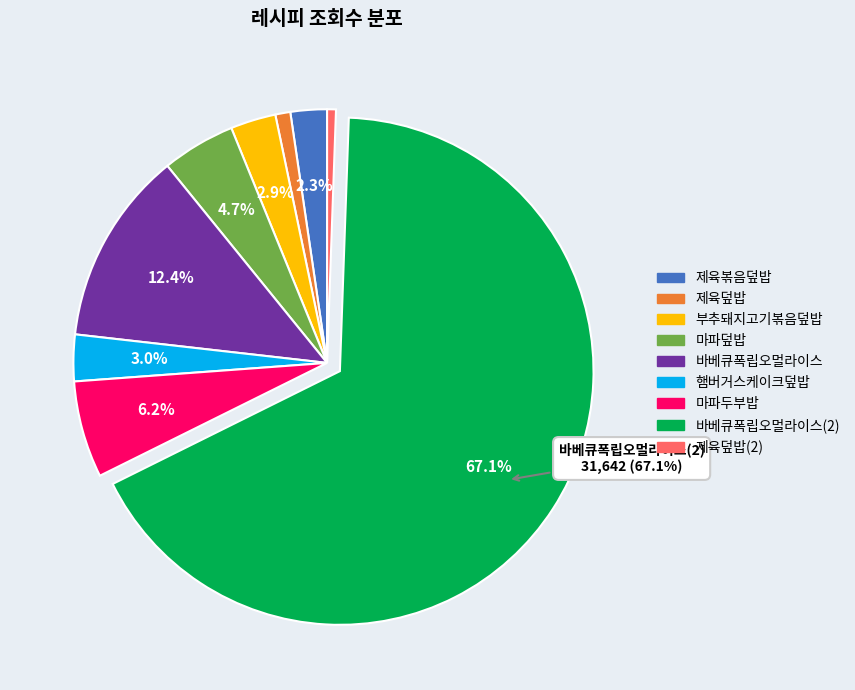

Is there any slice that represents more than half of the pie?

Yes